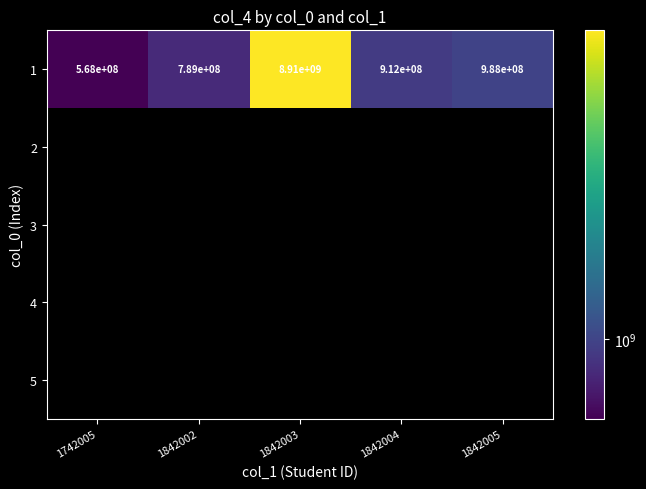

How many data points does each series have?

5